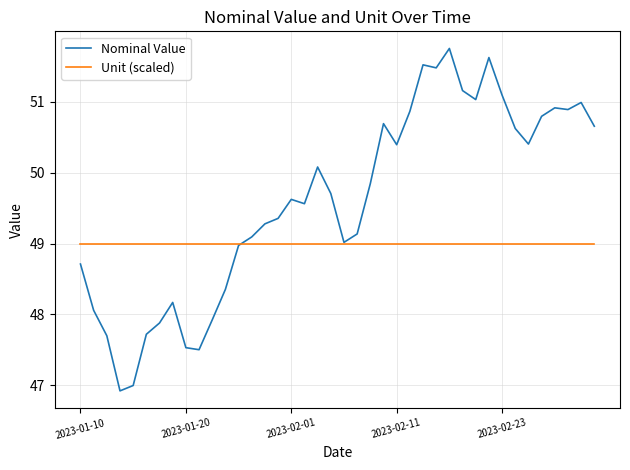

How many lines are shown in the chart?

2